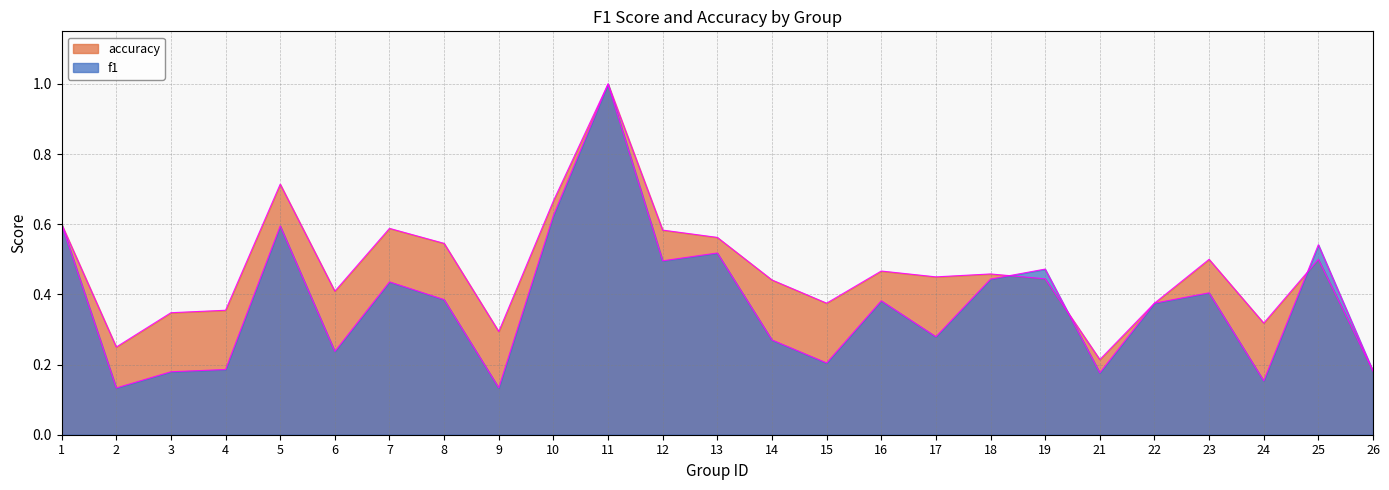

Rank the series by their maximum value, from lowest to highest.

f1, accuracy